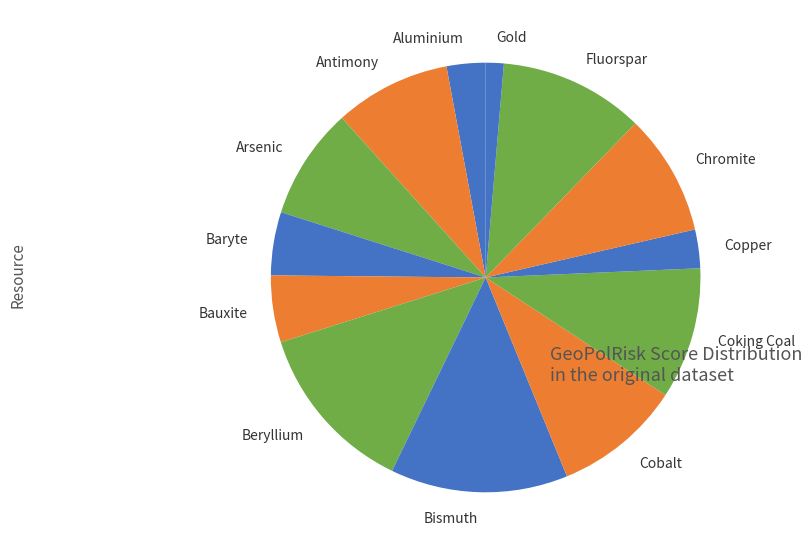

How many slices are in this pie chart?

13